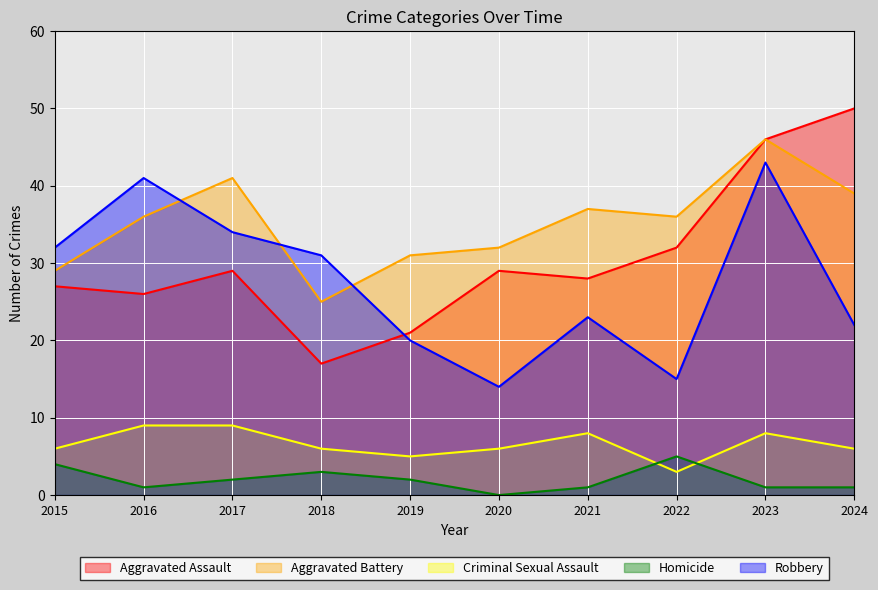

True or false: Aggravated Assault and Homicide cross at least once.

False